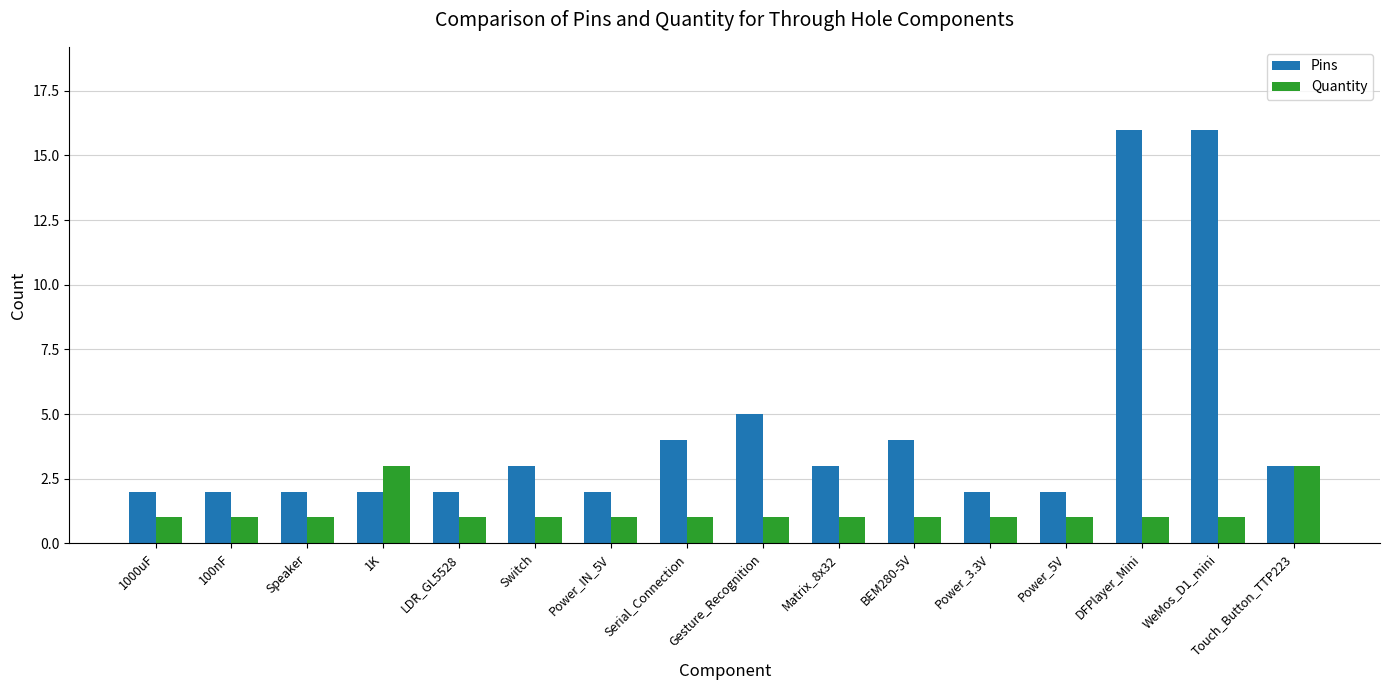

Rank the series by their maximum value, from highest to lowest.

Pins, Quantity